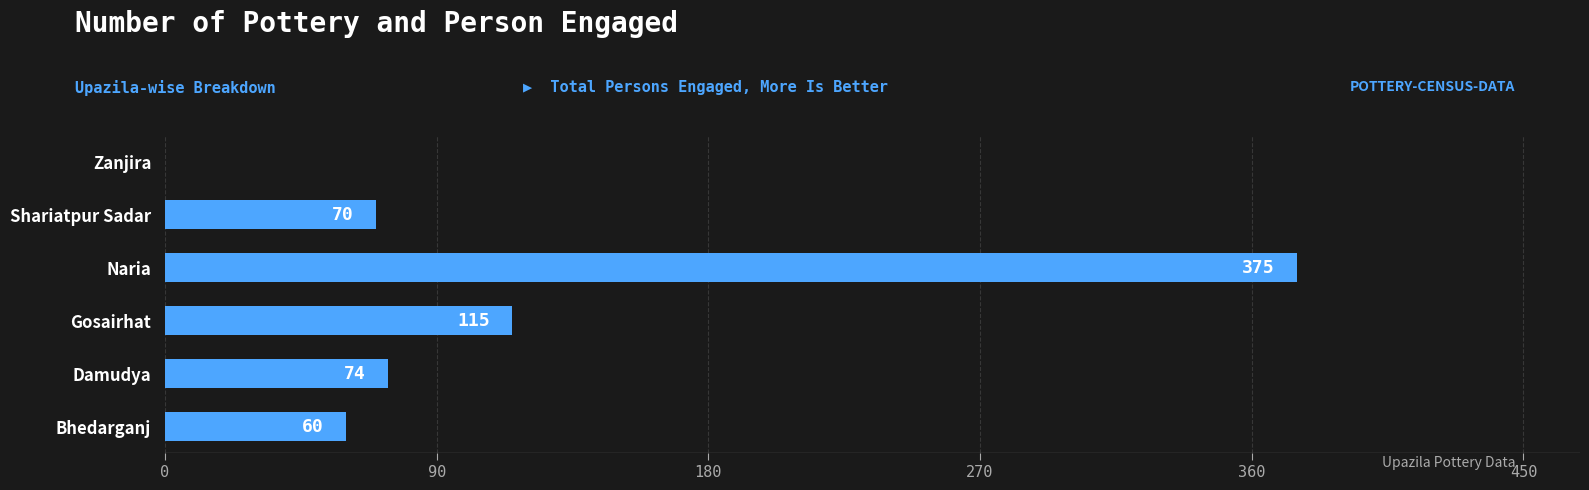

True or false: the data shows 16 at Damudya.

False